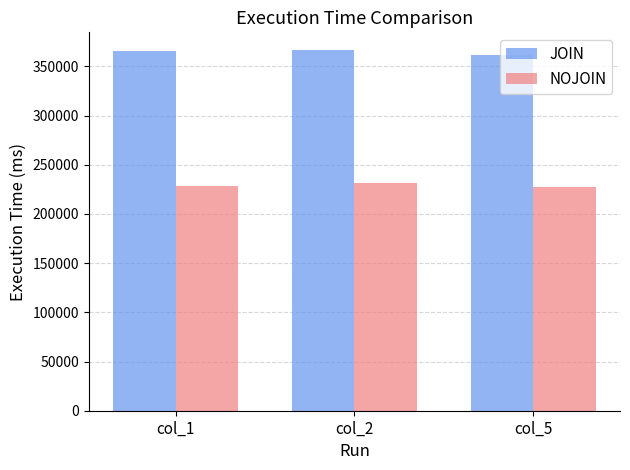

Is the value of JOIN at col_5 greater than the value of NOJOIN at col_2?

Yes